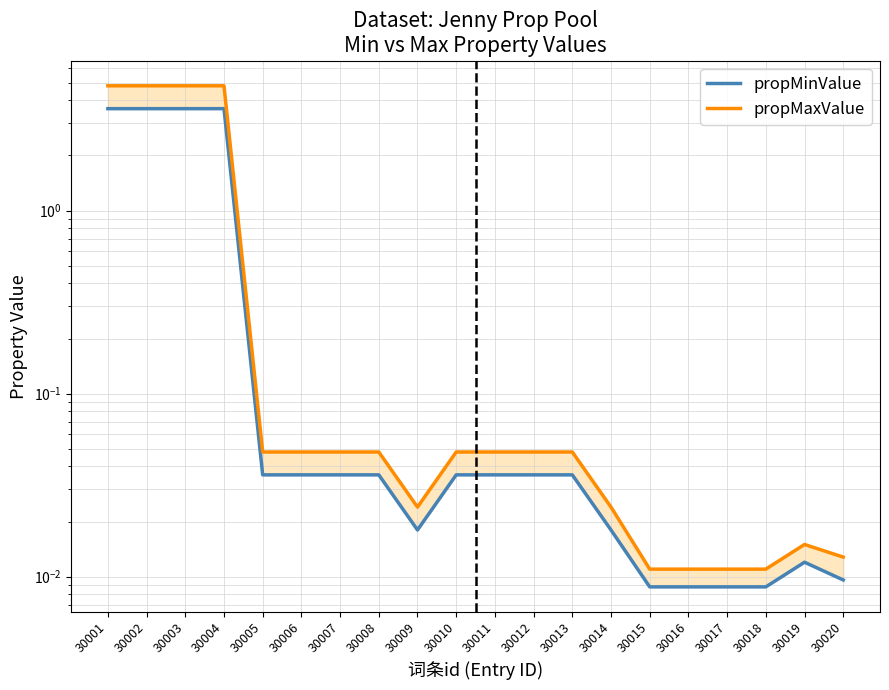

What is the greatest value displayed?

4.8